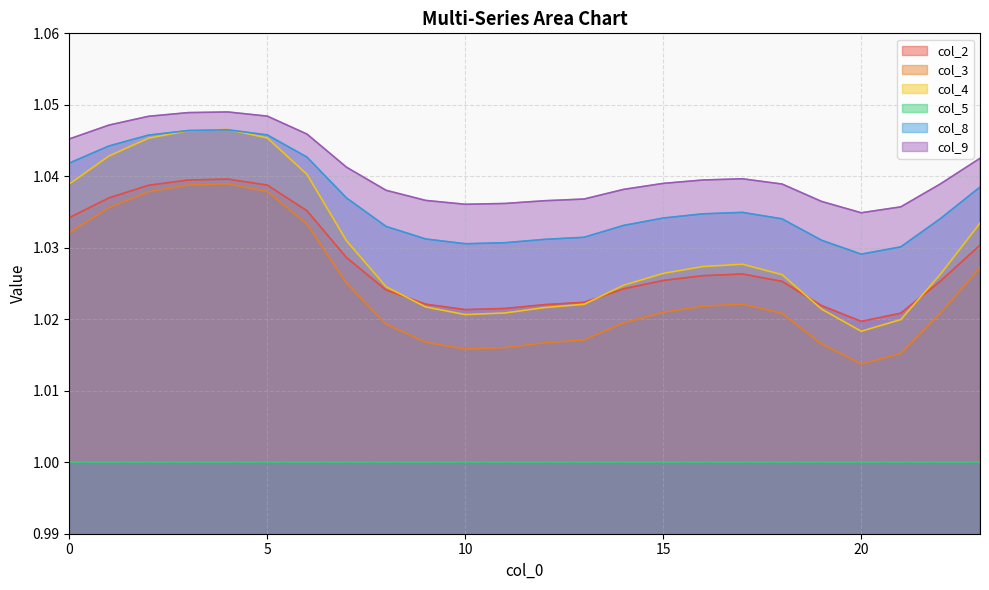

Count the col_9 values in the range 1 to 2.

24